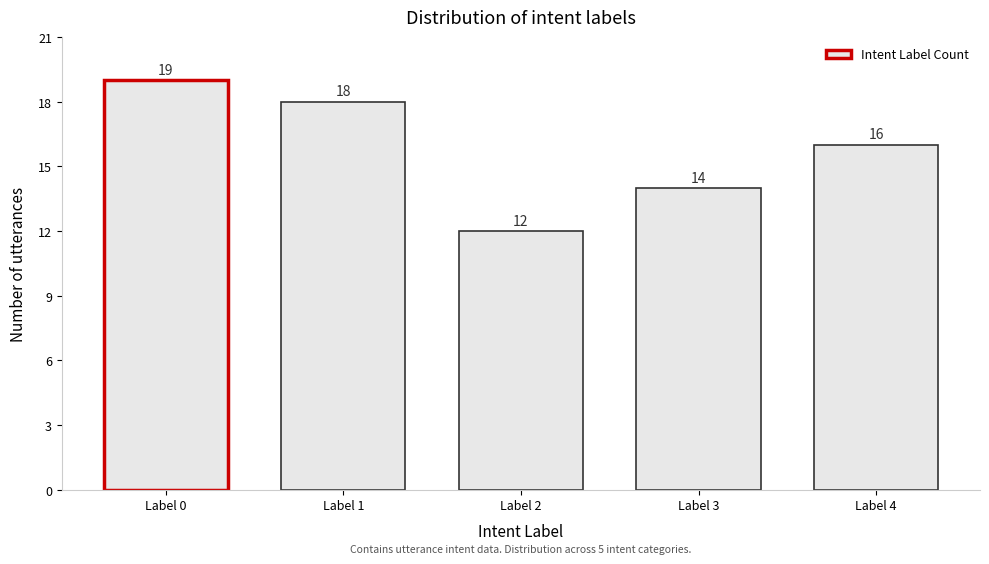

Reading right to left, extract all data points from this chart.

Label 4=16	Label 3=14	Label 2=12	Label 1=18	Label 0=19